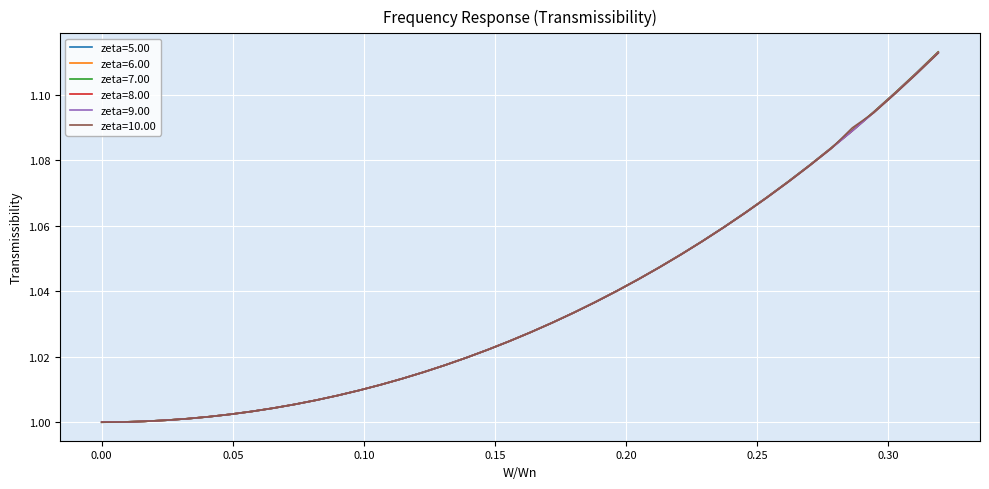

Which series has the largest range (max minus min)?

zeta=5.00